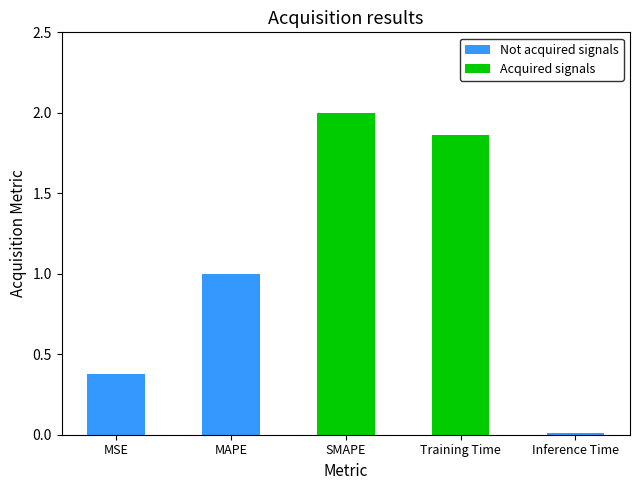

List the labels in order of value, smallest first.

Inference Time, MSE, MAPE, Training Time, SMAPE